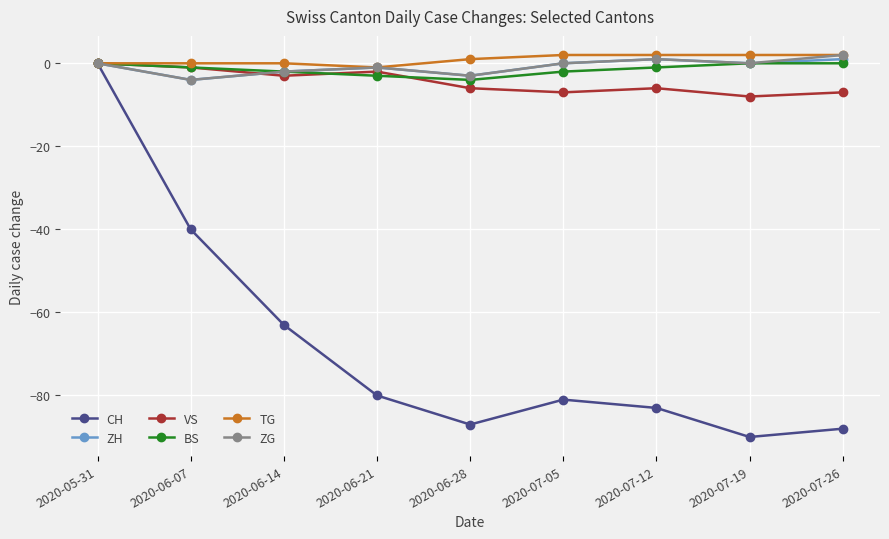

Which series has the largest range (max minus min)?

CH